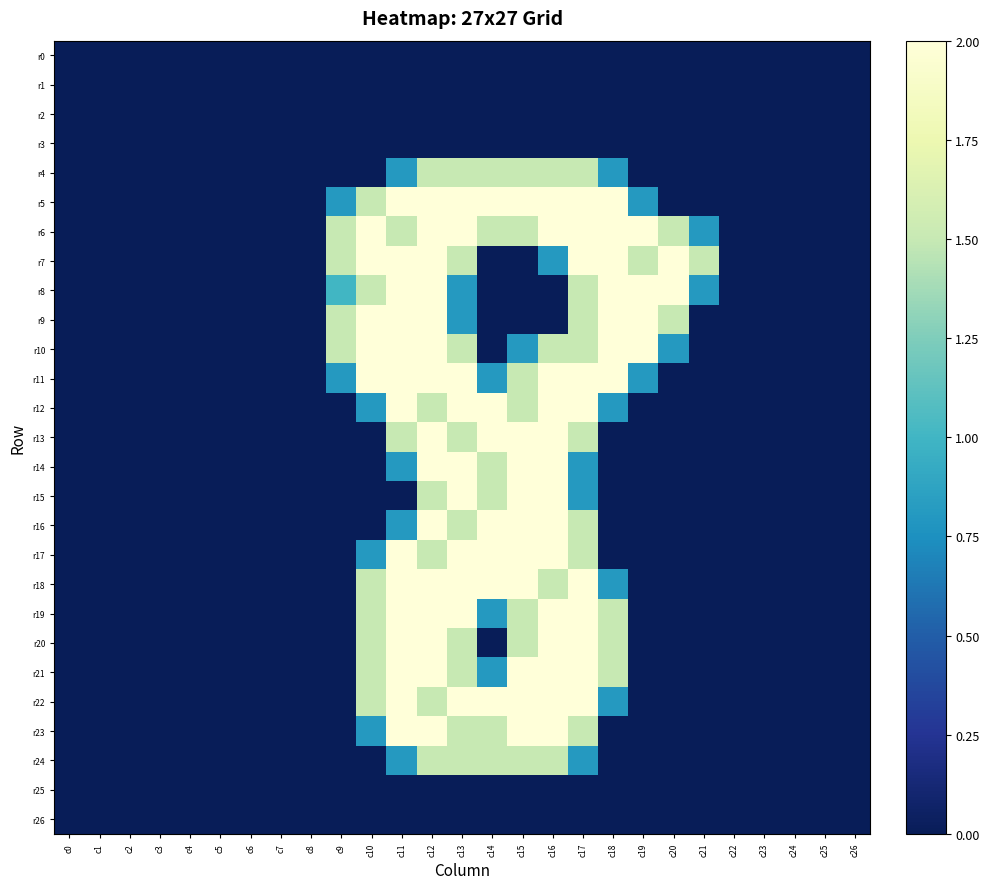

Reading left to right, transcribe all the data shown in this chart.

r0: c0=0.0	c1=0.0	c2=0.0	c3=0.0	c4=0.0	c5=0.0	c6=0.0	c7=0.0	c8=0.0	c9=0.0	c10=0.0	c11=0.0	c12=0.0	c13=0.0	c14=0.0	c15=0.0	c16=0.0	c17=0.0	c18=0.0	c19=0.0	c20=0.0	c21=0.0	c22=0.0	c23=0.0	c24=0.0	c25=0.0	c26=0.0
r1: c0=0.0	c1=0.0	c2=0.0	c3=0.0	c4=0.0	c5=0.0	c6=0.0	c7=0.0	c8=0.0	c9=0.0	c10=0.0	c11=0.0	c12=0.0	c13=0.0	c14=0.0	c15=0.0	c16=0.0	c17=0.0	c18=0.0	c19=0.0	c20=0.0	c21=0.0	c22=0.0	c23=0.0	c24=0.0	c25=0.0	c26=0.0
r2: c0=0.0	c1=0.0	c2=0.0	c3=0.0	c4=0.0	c5=0.0	c6=0.0	c7=0.0	c8=0.0	c9=0.0	c10=0.0	c11=0.0	c12=0.0	c13=0.0	c14=0.0	c15=0.0	c16=0.0	c17=0.0	c18=0.0	c19=0.0	c20=0.0	c21=0.0	c22=0.0	c23=0.0	c24=0.0	c25=0.0	c26=0.0
r3: c0=0.0	c1=0.0	c2=0.0	c3=0.0	c4=0.0	c5=0.0	c6=0.0	c7=0.0	c8=0.0	c9=0.0	c10=0.0	c11=0.0	c12=0.0	c13=0.0	c14=0.0	c15=0.0	c16=0.0	c17=0.0	c18=0.0	c19=0.0	c20=0.0	c21=0.0	c22=0.0	c23=0.0	c24=0.0	c25=0.0	c26=0.0
r4: c0=0.0	c1=0.0	c2=0.0	c3=0.0	c4=0.0	c5=0.0	c6=0.0	c7=0.0	c8=0.0	c9=0.0	c10=0.0	c11=0.8	c12=1.5	c13=1.5	c14=1.5	c15=1.5	c16=1.5	c17=1.5	c18=0.8	c19=0.0	c20=0.0	c21=0.0	c22=0.0	c23=0.0	c24=0.0	c25=0.0	c26=0.0
r5: c0=0.0	c1=0.0	c2=0.0	c3=0.0	c4=0.0	c5=0.0	c6=0.0	c7=0.0	c8=0.0	c9=0.8	c10=1.5	c11=2.0	c12=2.0	c13=2.0	c14=2.0	c15=2.0	c16=2.0	c17=2.0	c18=2.0	c19=0.8	c20=0.0	c21=0.0	c22=0.0	c23=0.0	c24=0.0	c25=0.0	c26=0.0
r6: c0=0.0	c1=0.0	c2=0.0	c3=0.0	c4=0.0	c5=0.0	c6=0.0	c7=0.0	c8=0.0	c9=1.5	c10=2.0	c11=1.5	c12=2.0	c13=2.0	c14=1.5	c15=1.5	c16=2.0	c17=2.0	c18=2.0	c19=2.0	c20=1.5	c21=0.8	c22=0.0	c23=0.0	c24=0.0	c25=0.0	c26=0.0
r7: c0=0.0	c1=0.0	c2=0.0	c3=0.0	c4=0.0	c5=0.0	c6=0.0	c7=0.0	c8=0.0	c9=1.5	c10=2.0	c11=2.0	c12=2.0	c13=1.5	c14=0.0	c15=0.0	c16=0.8	c17=2.0	c18=2.0	c19=1.5	c20=2.0	c21=1.5	c22=0.0	c23=0.0	c24=0.0	c25=0.0	c26=0.0
r8: c0=0.0	c1=0.0	c2=0.0	c3=0.0	c4=0.0	c5=0.0	c6=0.0	c7=0.0	c8=0.0	c9=1.0	c10=1.5	c11=2.0	c12=2.0	c13=0.8	c14=0.0	c15=0.0	c16=0.0	c17=1.5	c18=2.0	c19=2.0	c20=2.0	c21=0.8	c22=0.0	c23=0.0	c24=0.0	c25=0.0	c26=0.0
r9: c0=0.0	c1=0.0	c2=0.0	c3=0.0	c4=0.0	c5=0.0	c6=0.0	c7=0.0	c8=0.0	c9=1.5	c10=2.0	c11=2.0	c12=2.0	c13=0.8	c14=0.0	c15=0.0	c16=0.0	c17=1.5	c18=2.0	c19=2.0	c20=1.5	c21=0.0	c22=0.0	c23=0.0	c24=0.0	c25=0.0	c26=0.0
r10: c0=0.0	c1=0.0	c2=0.0	c3=0.0	c4=0.0	c5=0.0	c6=0.0	c7=0.0	c8=0.0	c9=1.5	c10=2.0	c11=2.0	c12=2.0	c13=1.5	c14=0.0	c15=0.8	c16=1.5	c17=1.5	c18=2.0	c19=2.0	c20=0.8	c21=0.0	c22=0.0	c23=0.0	c24=0.0	c25=0.0	c26=0.0
r11: c0=0.0	c1=0.0	c2=0.0	c3=0.0	c4=0.0	c5=0.0	c6=0.0	c7=0.0	c8=0.0	c9=0.8	c10=2.0	c11=2.0	c12=2.0	c13=2.0	c14=0.8	c15=1.5	c16=2.0	c17=2.0	c18=2.0	c19=0.8	c20=0.0	c21=0.0	c22=0.0	c23=0.0	c24=0.0	c25=0.0	c26=0.0
r12: c0=0.0	c1=0.0	c2=0.0	c3=0.0	c4=0.0	c5=0.0	c6=0.0	c7=0.0	c8=0.0	c9=0.0	c10=0.8	c11=2.0	c12=1.5	c13=2.0	c14=2.0	c15=1.5	c16=2.0	c17=2.0	c18=0.8	c19=0.0	c20=0.0	c21=0.0	c22=0.0	c23=0.0	c24=0.0	c25=0.0	c26=0.0
r13: c0=0.0	c1=0.0	c2=0.0	c3=0.0	c4=0.0	c5=0.0	c6=0.0	c7=0.0	c8=0.0	c9=0.0	c10=0.0	c11=1.5	c12=2.0	c13=1.5	c14=2.0	c15=2.0	c16=2.0	c17=1.5	c18=0.0	c19=0.0	c20=0.0	c21=0.0	c22=0.0	c23=0.0	c24=0.0	c25=0.0	c26=0.0
r14: c0=0.0	c1=0.0	c2=0.0	c3=0.0	c4=0.0	c5=0.0	c6=0.0	c7=0.0	c8=0.0	c9=0.0	c10=0.0	c11=0.8	c12=2.0	c13=2.0	c14=1.5	c15=2.0	c16=2.0	c17=0.8	c18=0.0	c19=0.0	c20=0.0	c21=0.0	c22=0.0	c23=0.0	c24=0.0	c25=0.0	c26=0.0
r15: c0=0.0	c1=0.0	c2=0.0	c3=0.0	c4=0.0	c5=0.0	c6=0.0	c7=0.0	c8=0.0	c9=0.0	c10=0.0	c11=0.0	c12=1.5	c13=2.0	c14=1.5	c15=2.0	c16=2.0	c17=0.8	c18=0.0	c19=0.0	c20=0.0	c21=0.0	c22=0.0	c23=0.0	c24=0.0	c25=0.0	c26=0.0
r16: c0=0.0	c1=0.0	c2=0.0	c3=0.0	c4=0.0	c5=0.0	c6=0.0	c7=0.0	c8=0.0	c9=0.0	c10=0.0	c11=0.8	c12=2.0	c13=1.5	c14=2.0	c15=2.0	c16=2.0	c17=1.5	c18=0.0	c19=0.0	c20=0.0	c21=0.0	c22=0.0	c23=0.0	c24=0.0	c25=0.0	c26=0.0
r17: c0=0.0	c1=0.0	c2=0.0	c3=0.0	c4=0.0	c5=0.0	c6=0.0	c7=0.0	c8=0.0	c9=0.0	c10=0.8	c11=2.0	c12=1.5	c13=2.0	c14=2.0	c15=2.0	c16=2.0	c17=1.5	c18=0.0	c19=0.0	c20=0.0	c21=0.0	c22=0.0	c23=0.0	c24=0.0	c25=0.0	c26=0.0
r18: c0=0.0	c1=0.0	c2=0.0	c3=0.0	c4=0.0	c5=0.0	c6=0.0	c7=0.0	c8=0.0	c9=0.0	c10=1.5	c11=2.0	c12=2.0	c13=2.0	c14=2.0	c15=2.0	c16=1.5	c17=2.0	c18=0.8	c19=0.0	c20=0.0	c21=0.0	c22=0.0	c23=0.0	c24=0.0	c25=0.0	c26=0.0
r19: c0=0.0	c1=0.0	c2=0.0	c3=0.0	c4=0.0	c5=0.0	c6=0.0	c7=0.0	c8=0.0	c9=0.0	c10=1.5	c11=2.0	c12=2.0	c13=2.0	c14=0.8	c15=1.5	c16=2.0	c17=2.0	c18=1.5	c19=0.0	c20=0.0	c21=0.0	c22=0.0	c23=0.0	c24=0.0	c25=0.0	c26=0.0
r20: c0=0.0	c1=0.0	c2=0.0	c3=0.0	c4=0.0	c5=0.0	c6=0.0	c7=0.0	c8=0.0	c9=0.0	c10=1.5	c11=2.0	c12=2.0	c13=1.5	c14=0.0	c15=1.5	c16=2.0	c17=2.0	c18=1.5	c19=0.0	c20=0.0	c21=0.0	c22=0.0	c23=0.0	c24=0.0	c25=0.0	c26=0.0
r21: c0=0.0	c1=0.0	c2=0.0	c3=0.0	c4=0.0	c5=0.0	c6=0.0	c7=0.0	c8=0.0	c9=0.0	c10=1.5	c11=2.0	c12=2.0	c13=1.5	c14=0.8	c15=2.0	c16=2.0	c17=2.0	c18=1.5	c19=0.0	c20=0.0	c21=0.0	c22=0.0	c23=0.0	c24=0.0	c25=0.0	c26=0.0
r22: c0=0.0	c1=0.0	c2=0.0	c3=0.0	c4=0.0	c5=0.0	c6=0.0	c7=0.0	c8=0.0	c9=0.0	c10=1.5	c11=2.0	c12=1.5	c13=2.0	c14=2.0	c15=2.0	c16=2.0	c17=2.0	c18=0.8	c19=0.0	c20=0.0	c21=0.0	c22=0.0	c23=0.0	c24=0.0	c25=0.0	c26=0.0
r23: c0=0.0	c1=0.0	c2=0.0	c3=0.0	c4=0.0	c5=0.0	c6=0.0	c7=0.0	c8=0.0	c9=0.0	c10=0.8	c11=2.0	c12=2.0	c13=1.5	c14=1.5	c15=2.0	c16=2.0	c17=1.5	c18=0.0	c19=0.0	c20=0.0	c21=0.0	c22=0.0	c23=0.0	c24=0.0	c25=0.0	c26=0.0
r24: c0=0.0	c1=0.0	c2=0.0	c3=0.0	c4=0.0	c5=0.0	c6=0.0	c7=0.0	c8=0.0	c9=0.0	c10=0.0	c11=0.8	c12=1.5	c13=1.5	c14=1.5	c15=1.5	c16=1.5	c17=0.8	c18=0.0	c19=0.0	c20=0.0	c21=0.0	c22=0.0	c23=0.0	c24=0.0	c25=0.0	c26=0.0
r25: c0=0.0	c1=0.0	c2=0.0	c3=0.0	c4=0.0	c5=0.0	c6=0.0	c7=0.0	c8=0.0	c9=0.0	c10=0.0	c11=0.0	c12=0.0	c13=0.0	c14=0.0	c15=0.0	c16=0.0	c17=0.0	c18=0.0	c19=0.0	c20=0.0	c21=0.0	c22=0.0	c23=0.0	c24=0.0	c25=0.0	c26=0.0
r26: c0=0.0	c1=0.0	c2=0.0	c3=0.0	c4=0.0	c5=0.0	c6=0.0	c7=0.0	c8=0.0	c9=0.0	c10=0.0	c11=0.0	c12=0.0	c13=0.0	c14=0.0	c15=0.0	c16=0.0	c17=0.0	c18=0.0	c19=0.0	c20=0.0	c21=0.0	c22=0.0	c23=0.0	c24=0.0	c25=0.0	c26=0.0